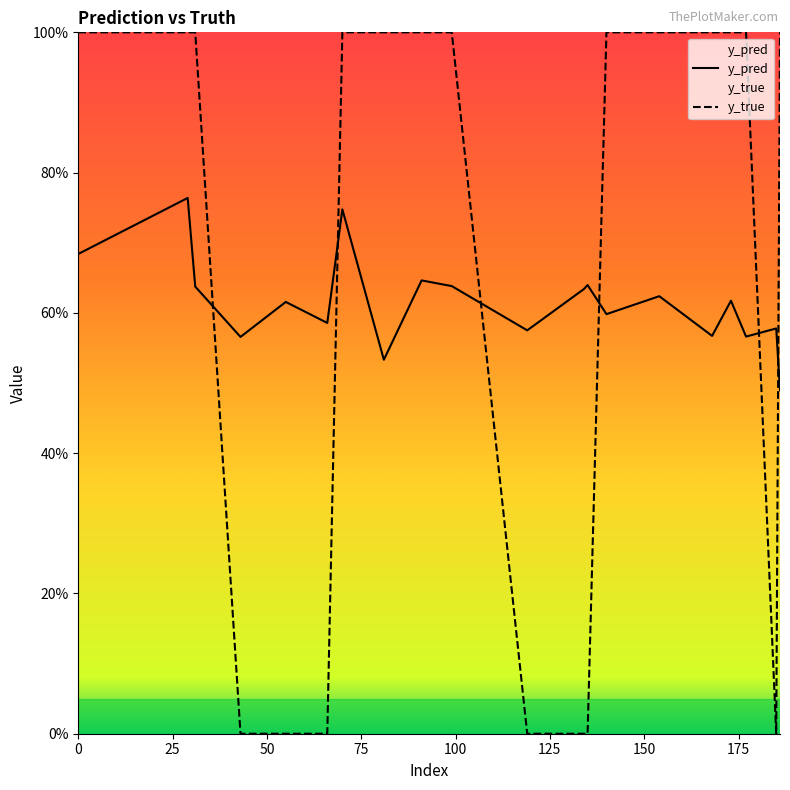

How many lines are shown in the chart?

2